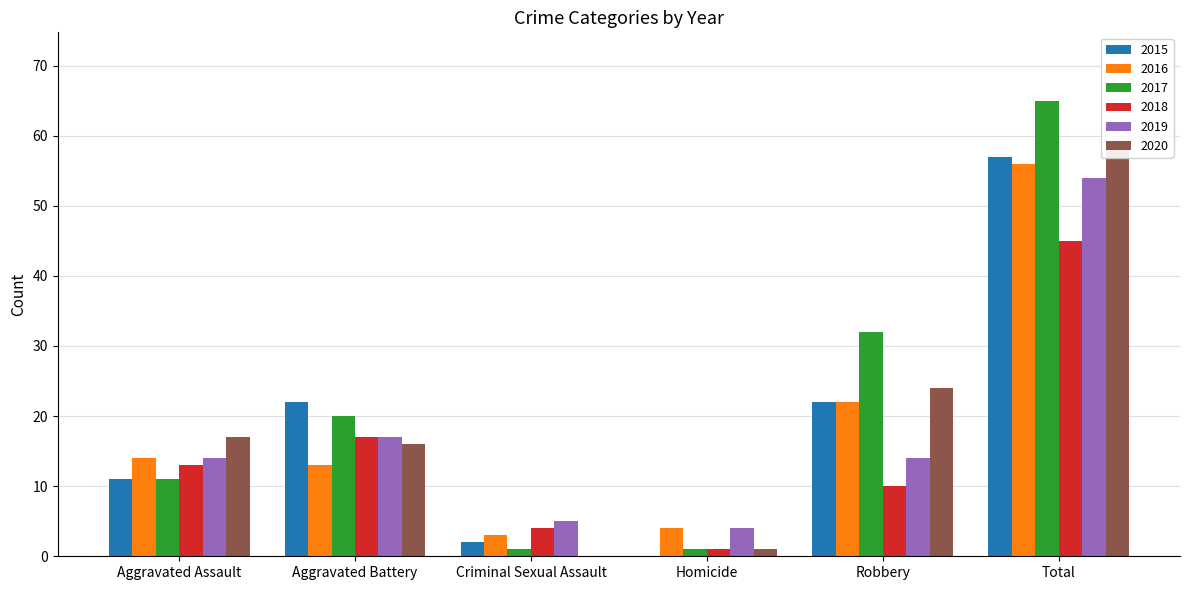

How many values in the 2015 series exceed 22?

1